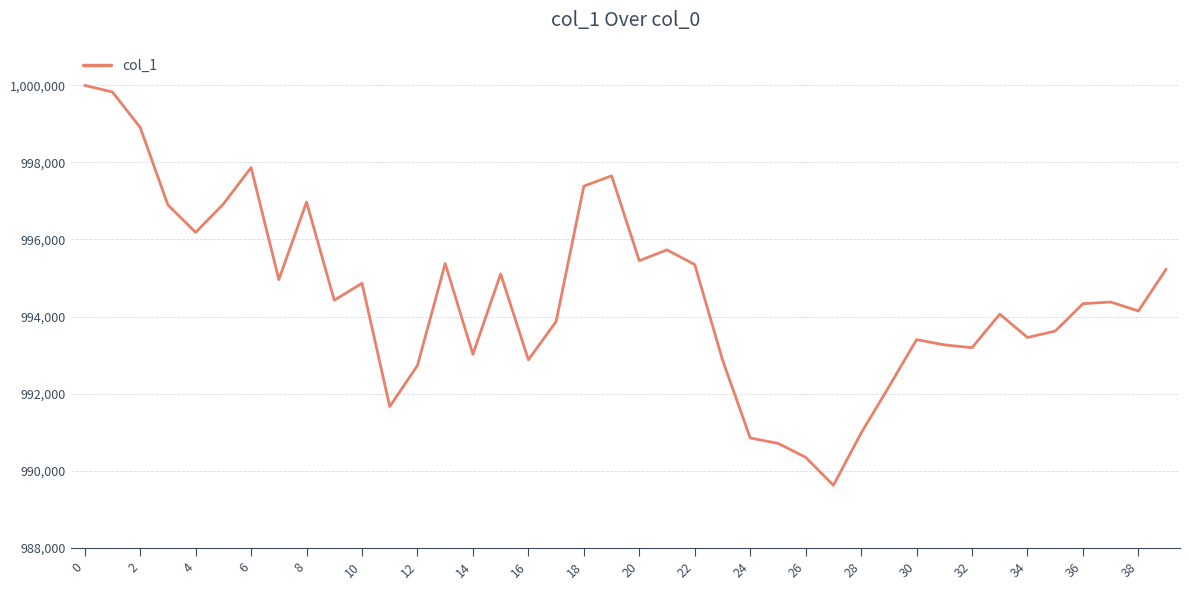

How many lines are shown in the chart?

1